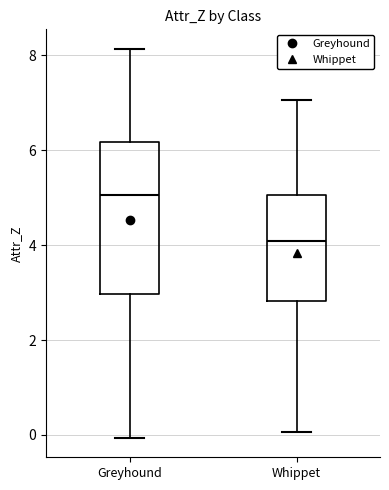

Which box's median line is the highest?

Greyhound